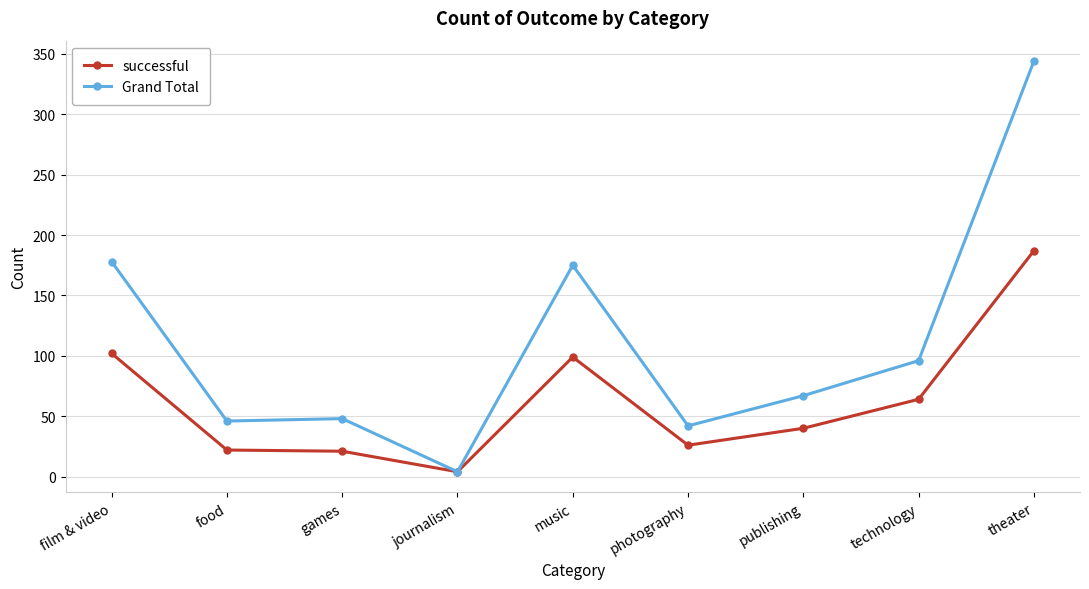

What position from the left is theater?

9